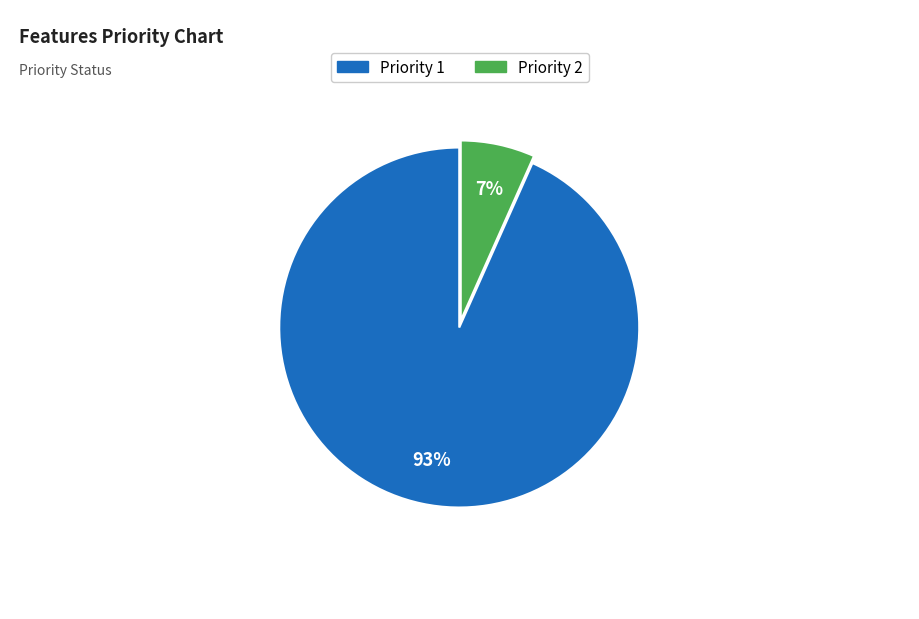

Is the sum of Priority 1 and Priority 2 greater than half?

Yes